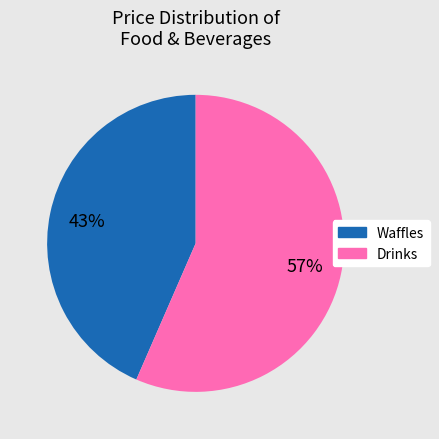

Is there a majority slice in this chart?

Yes